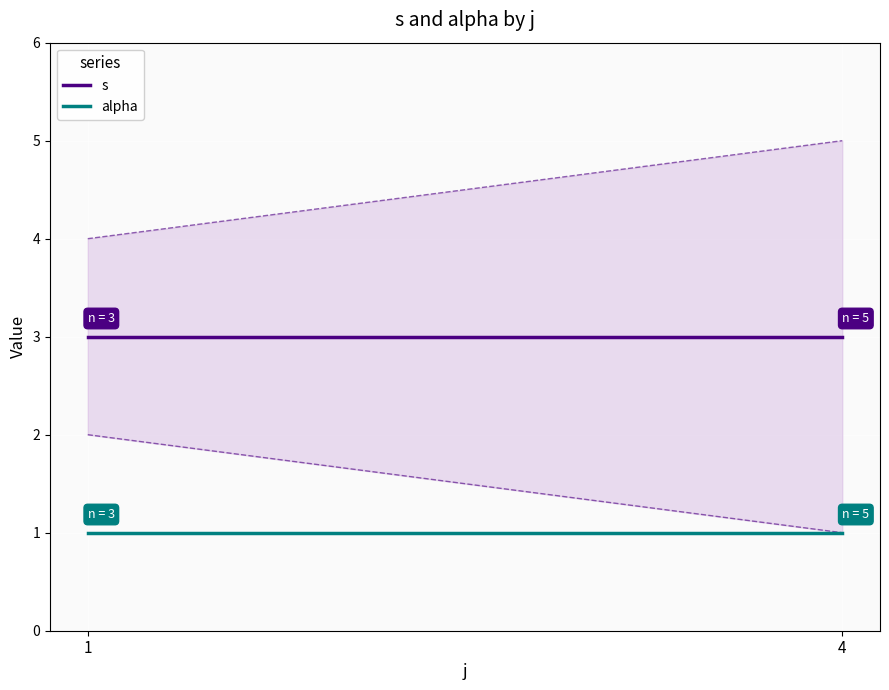

What is the spread (max minus min) of values at 4?

2